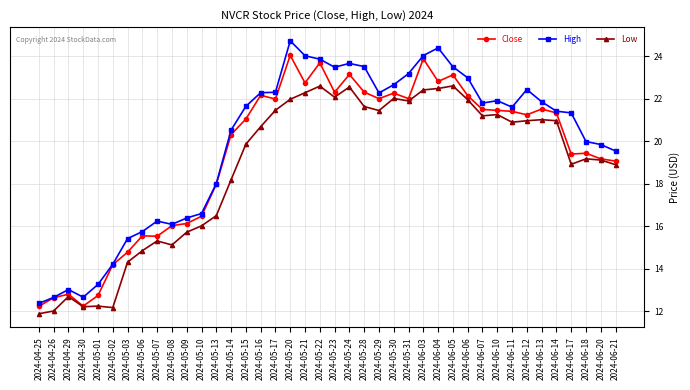

Where is the first local maximum for High?

2024-04-29